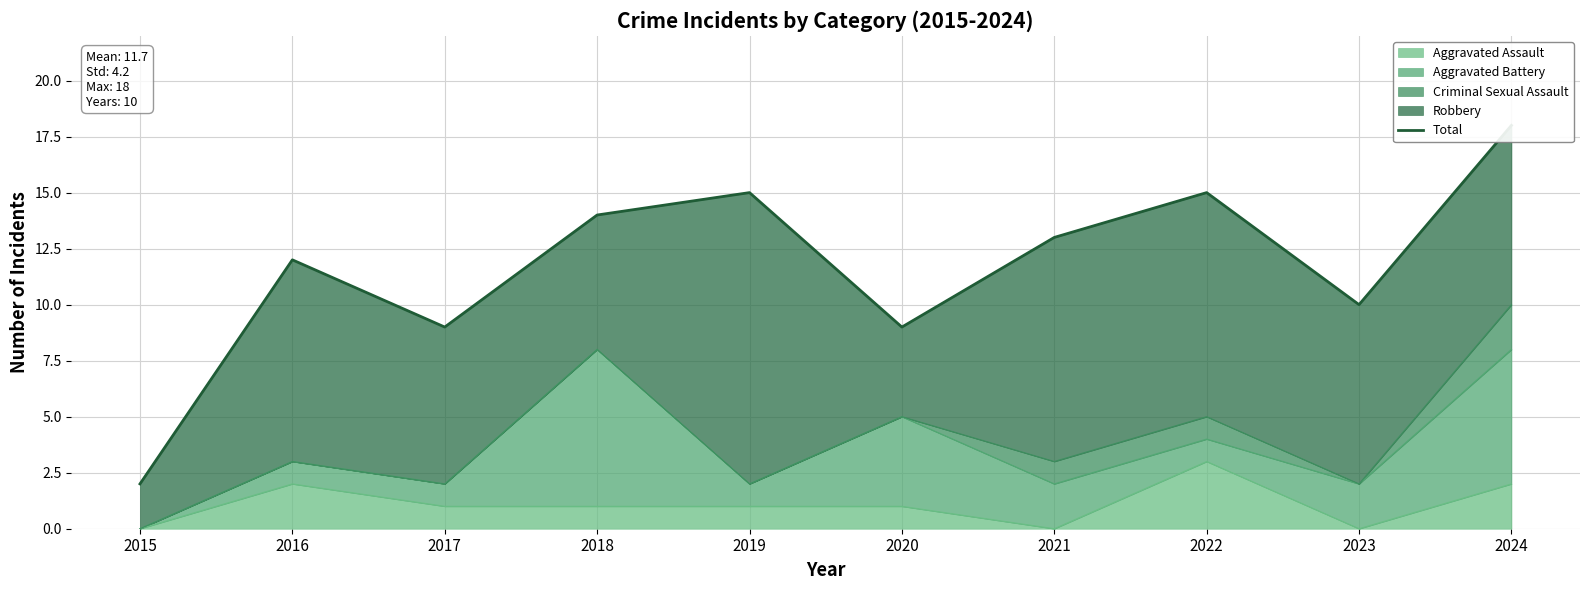

What is the change in value from 2015 to 2020?

+7